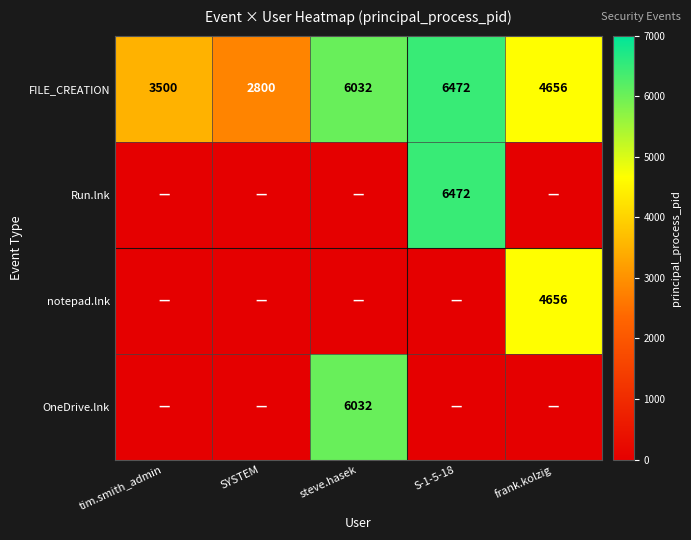

What is the difference between the highest and lowest values at frank.kolzig?

4656